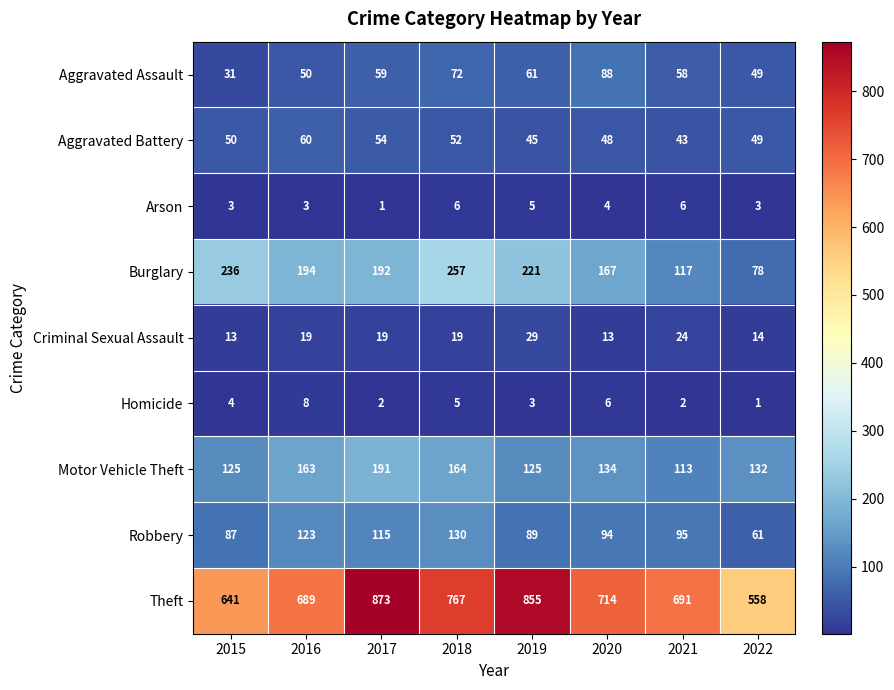

Which series has the widest spread of values?

Theft